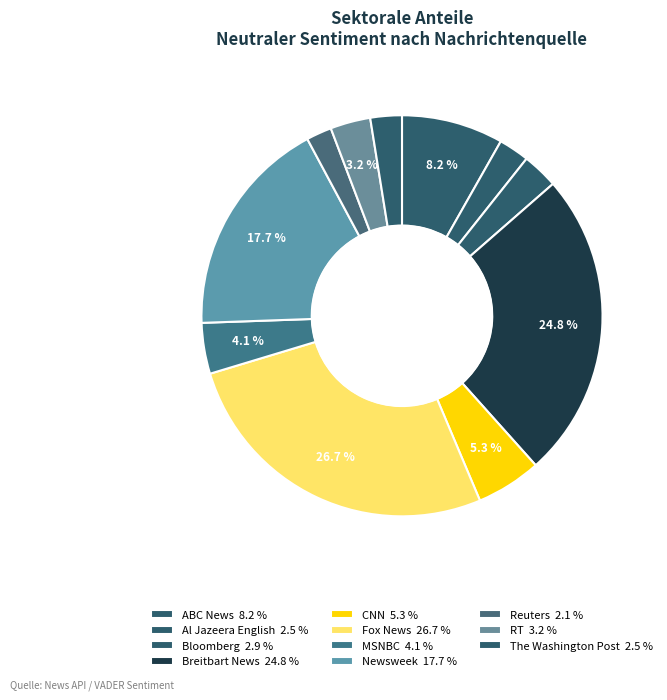

How many segments does this pie chart have?

11